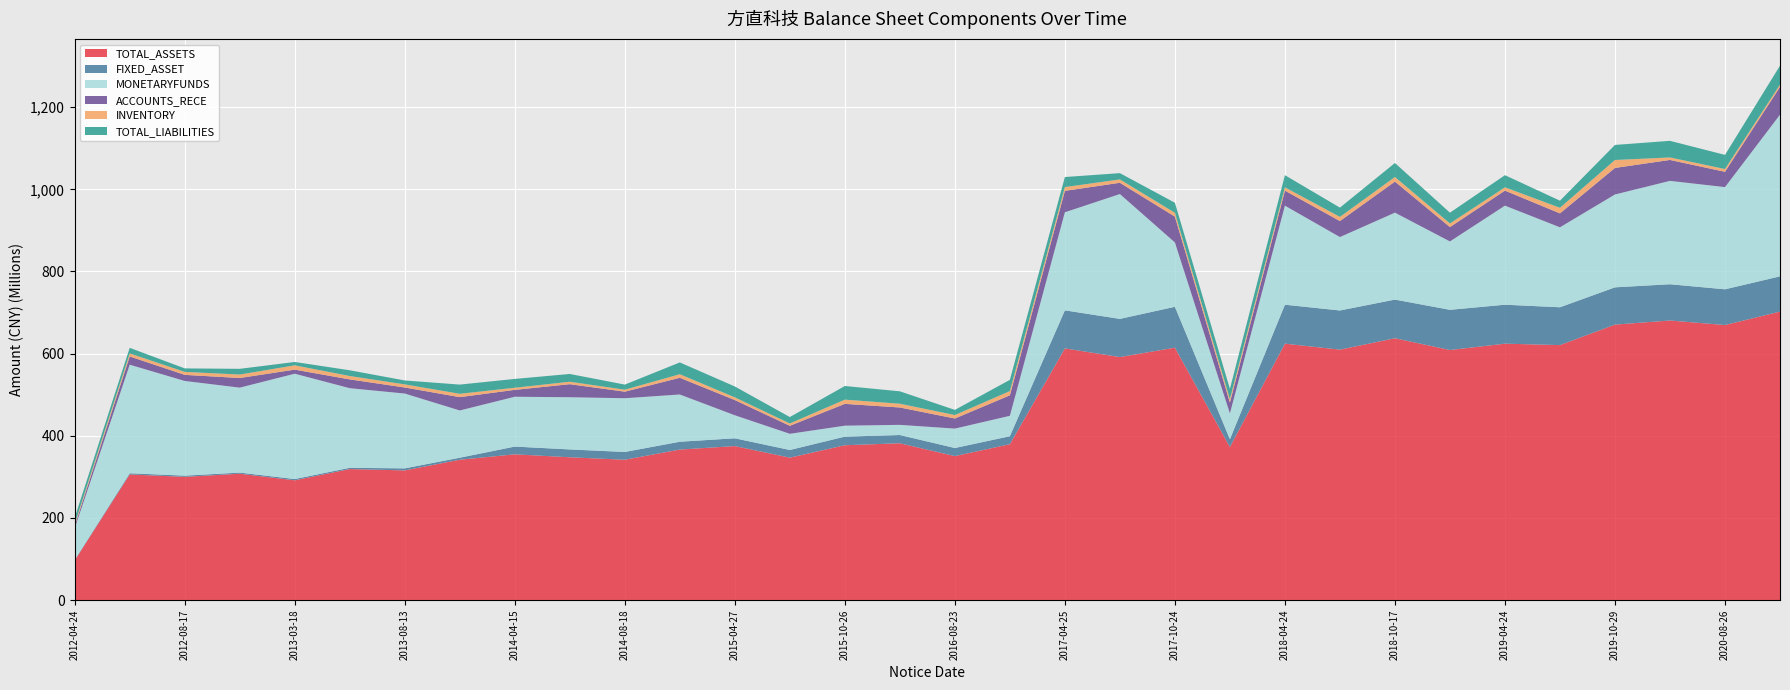

Reading left to right, what are all the values shown in this chart?

TOTAL_ASSETS: 96622380.4	305845683.0	300083858.1	307659152.4	291625094.2	319028244.0	315731000.4	341706174.7	354894616.7	347689129.4	341713678.3	366481141.8	374954486.6	346773765.9	377025467.3	381814685.2	350540733.4	379531131.3	612726788.0	591646906.4	614526450.2	372665942.7	624266087.2	609718638.9	637457954.5	608796383.2	624266087.2	620768639.8	670621550.6	680682990.0	669620507.7	702323364.1
FIXED_ASSET: 1363289.3	2951716.2	2863371.5	2749514.0	3113376.7	3034524.8	4960260.0	4919887.3	18849079.6	19086189.1	18923045.2	19023997.5	18932911.2	18661485.0	20903275.5	20064308.1	19680799.9	19414035.4	92679591.9	92916924.5	99518617.1	19016004.0	94836680.0	95333155.9	94107715.3	97878613.2	94836680.0	92123854.8	90777341.0	88240987.4	86979887.6	85779757.7
MONETARYFUNDS: 76841642.2	264269674.2	230555067.8	206811344.0	256364541.1	193821537.5	182174391.7	115029275.4	121299781.9	127098013.4	130812150.3	115025236.8	56062513.1	39423207.7	26701142.1	24755316.1	47277329.9	49661085.0	238697121.9	303944823.6	156671750.8	62808703.0	241150175.6	178739823.8	211625513.3	166476159.1	241150175.6	194641060.4	226062462.0	251638814.5	248788815.1	393615815.3
ACCOUNTS_RECE: 6004238.6	20075297.1	14812696.9	23437824.6	9933106.9	21392545.1	14707978.1	32422497.7	16749408.9	31732547.0	15948333.6	40693900.1	37040355.6	19458828.6	53100376.6	42260889.9	24599593.6	49864761.0	52153420.9	27420357.7	62841847.1	26196923.4	36573625.5	38952111.6	75621538.0	34958886.4	36573625.5	33902414.3	64620752.0	50949473.6	37252019.0	67726652.8
INVENTORY: 4883544.8	7328434.1	7223841.5	8408605.9	10464766.0	8234122.9	7549773.1	8128045.9	5137881.6	5992589.1	4767983.4	8670402.1	6581578.2	5686016.0	10270288.1	9166646.5	8409277.0	10343089.7	9178770.4	8158190.0	9294439.2	8706463.1	8003640.6	10161778.2	11143121.6	8788530.4	8003640.6	13641761.3	19305153.1	6071721.5	6774802.9	5501086.2
TOTAL_LIABILITIES: 14984581.5	13680715.1	8522352.1	13934900.6	8206813.7	13966114.7	9566803.8	22452729.6	21523509.5	18922014.1	12463535.8	28704434.7	26506415.5	15624275.7	33223633.2	30220942.0	12548263.1	27350277.8	24495386.1	15315740.5	24476426.4	24832995.1	29601092.8	22564552.6	34157483.4	26241478.0	29601092.8	17251527.4	36691089.2	40450551.2	34426229.4	46069802.6